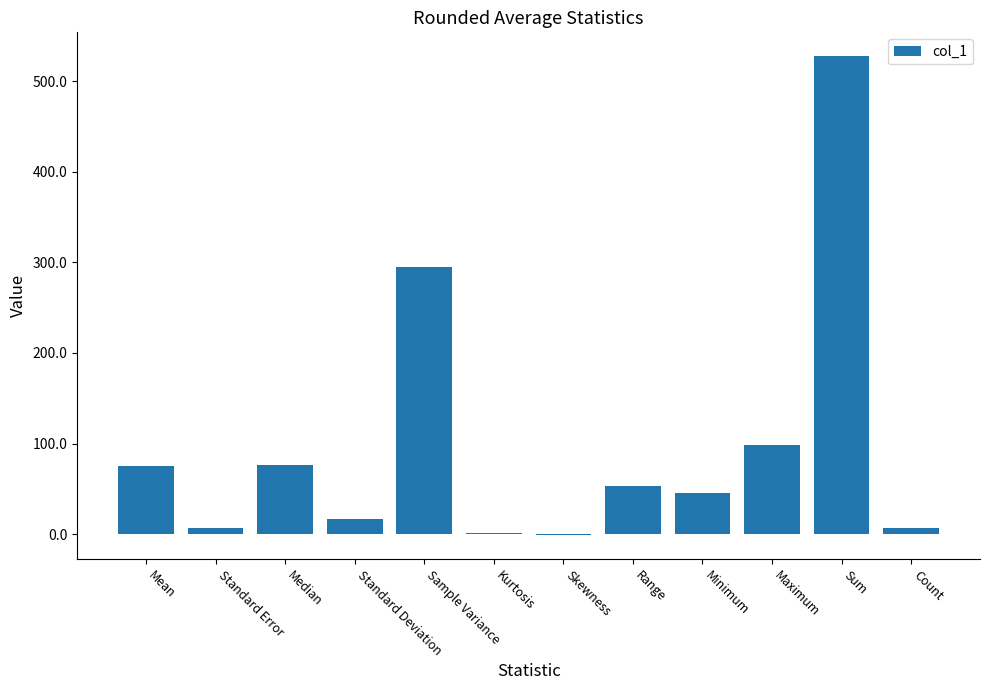

What is the sum of all values?

1200.9